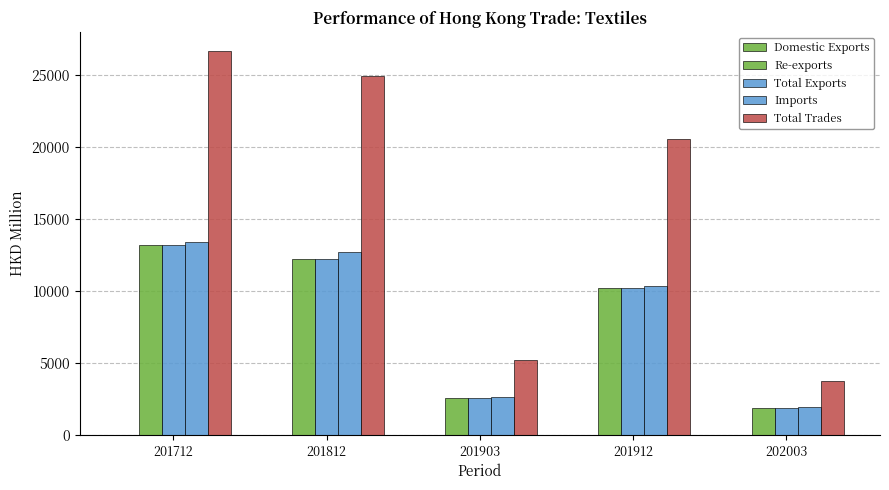

What is the difference between the maximum and minimum values in the Total Exports series?

11368.9